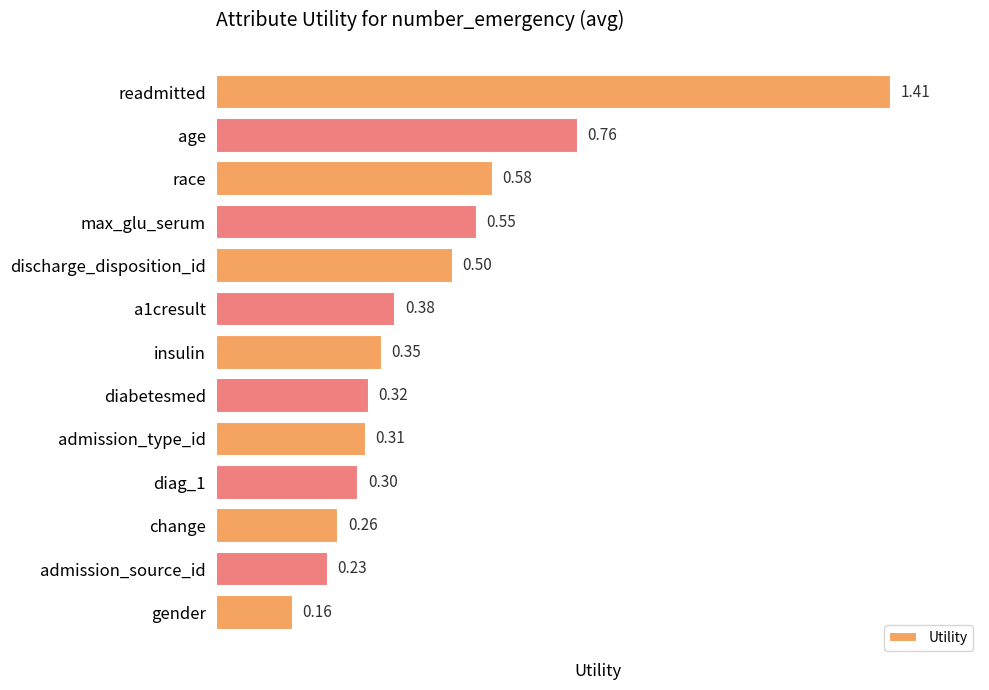

What is the sum of the values at discharge_disposition_id and admission_source_id?

0.7